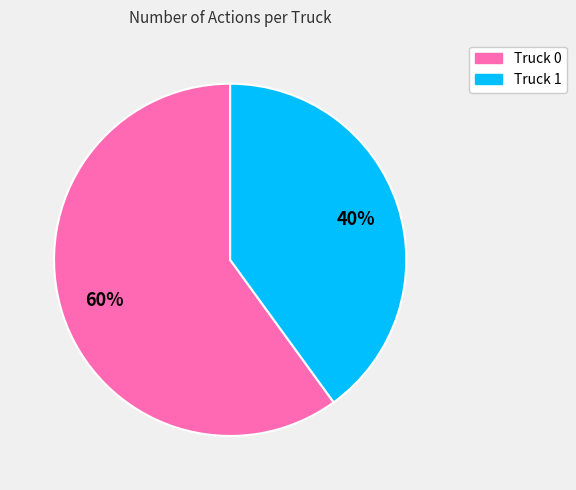

Rank the categories by value from highest to lowest.

Truck 0, Truck 1